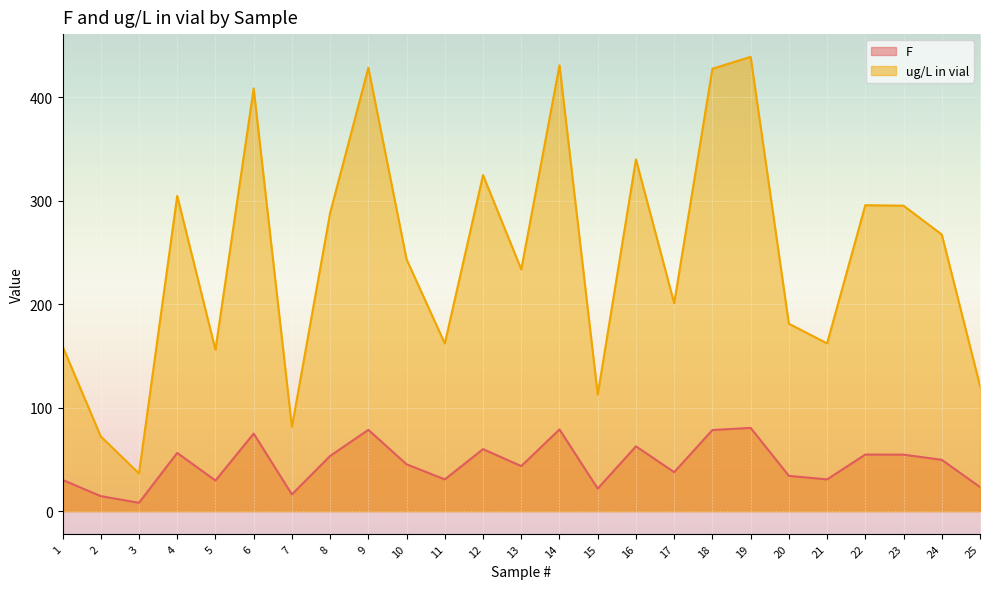

At which label is F closest to 44?

13